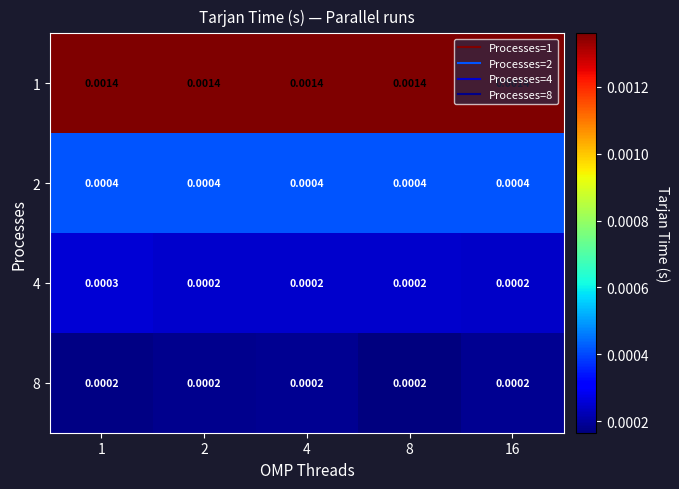

Is the value of 2 at 1 greater than the value of 8 at 16?

Yes